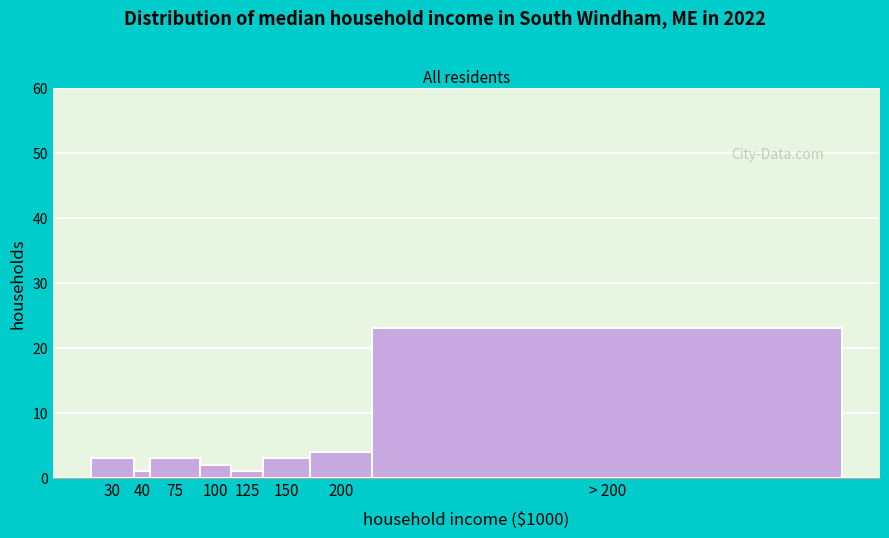

Reading left to right, transcribe all the data shown in this chart.

30=3	40=1	75=3	100=2	125=1	150=3	200=4	> 200=23